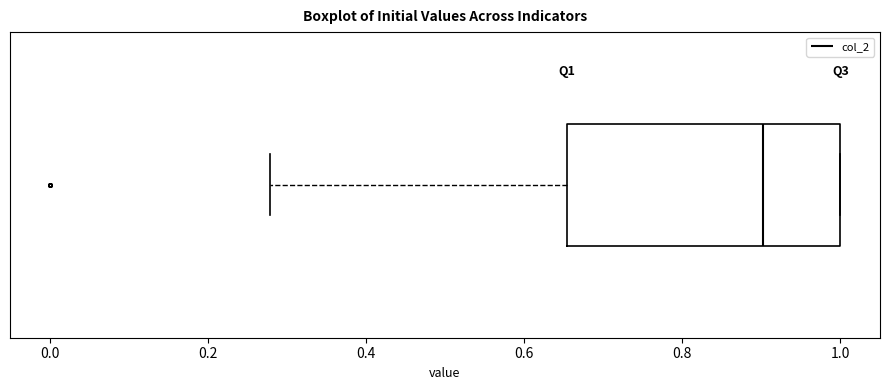

Where does the left whisker of the box end on the x-axis? The values are not printed on the chart, so give them approximately, as read against the axis.

0.28